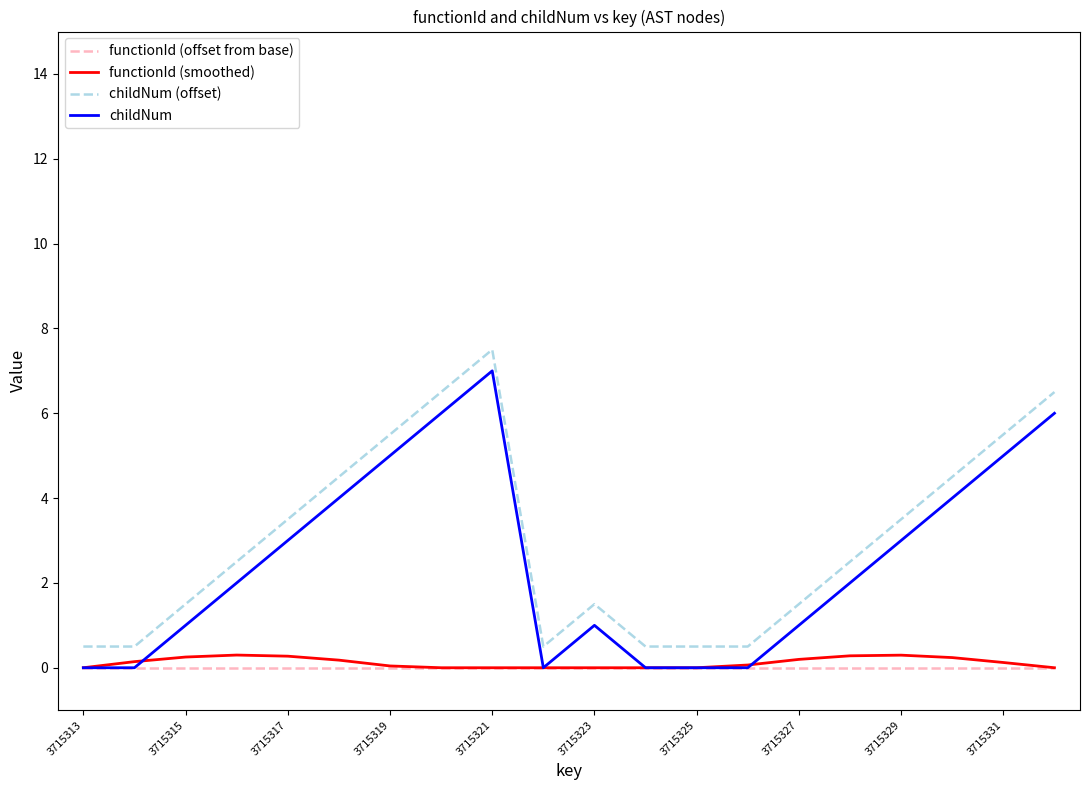

True or false: childNum (offset) and childNum intersect in this chart.

False